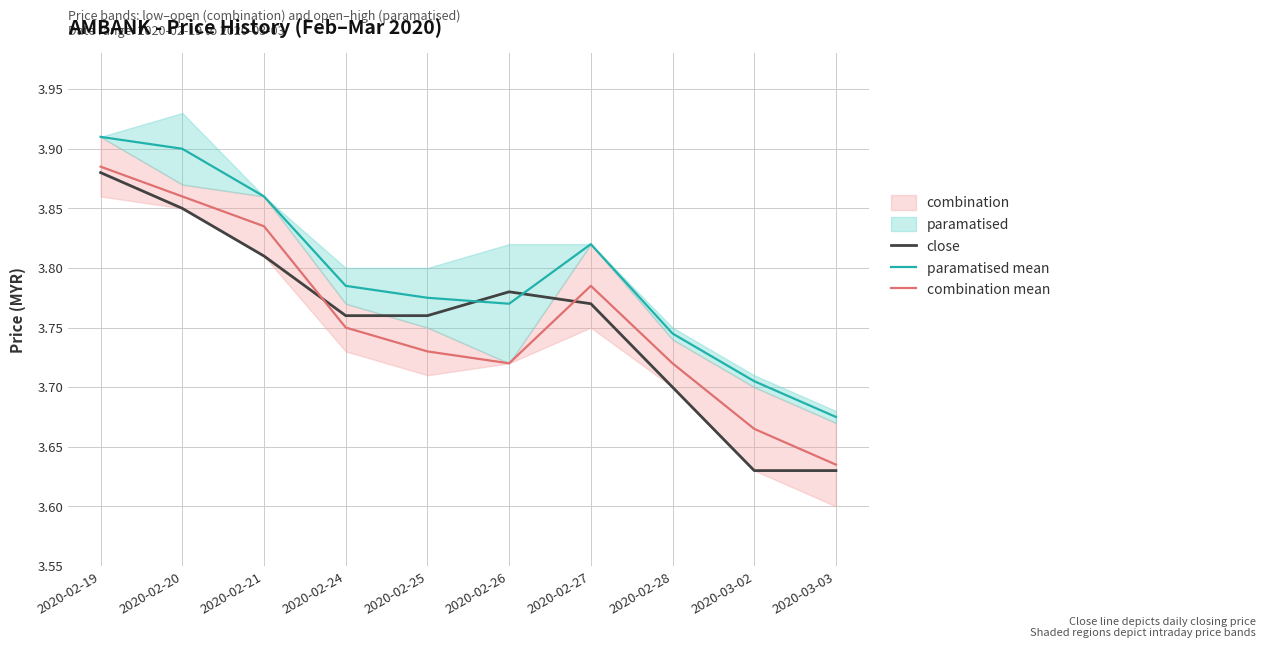

What is the difference between the maximum and minimum values in the close series?

0.2